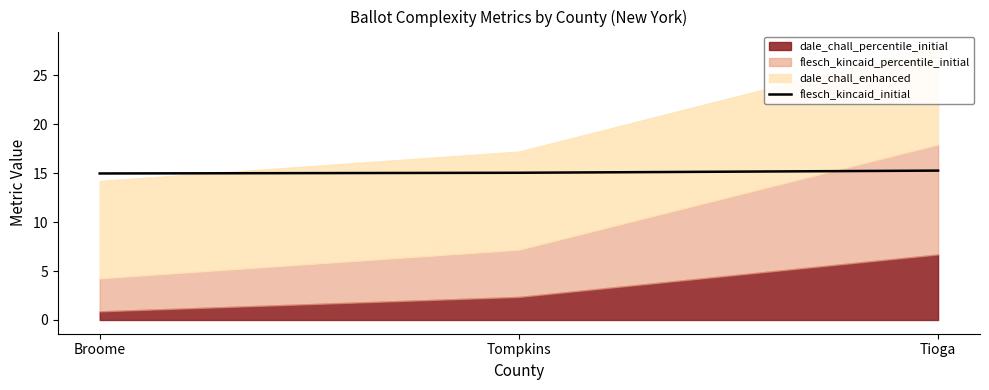

Reading left to right, what are all the values shown in this chart?

Broome=15.0	Tompkins=15.0	Tioga=15.3